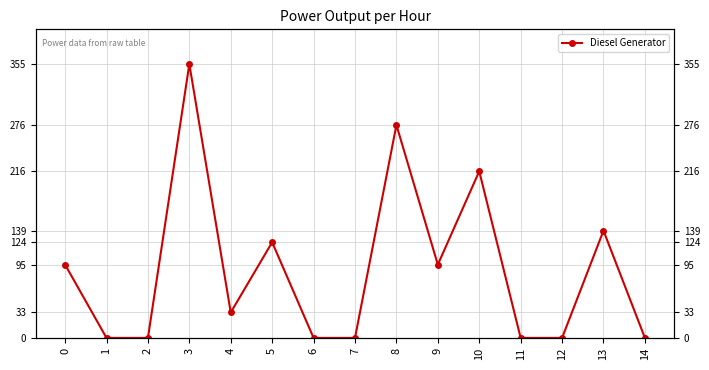

How many values are above zero?

8